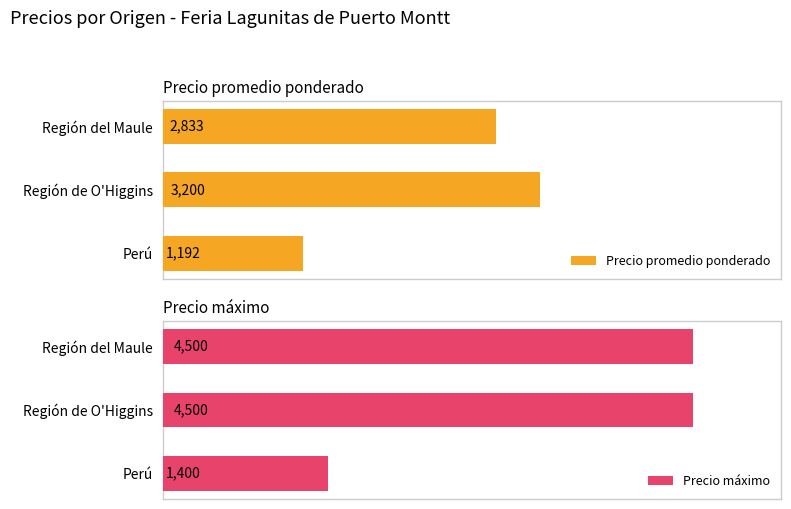

What is the sum of all Precio promedio ponderado values?

7225